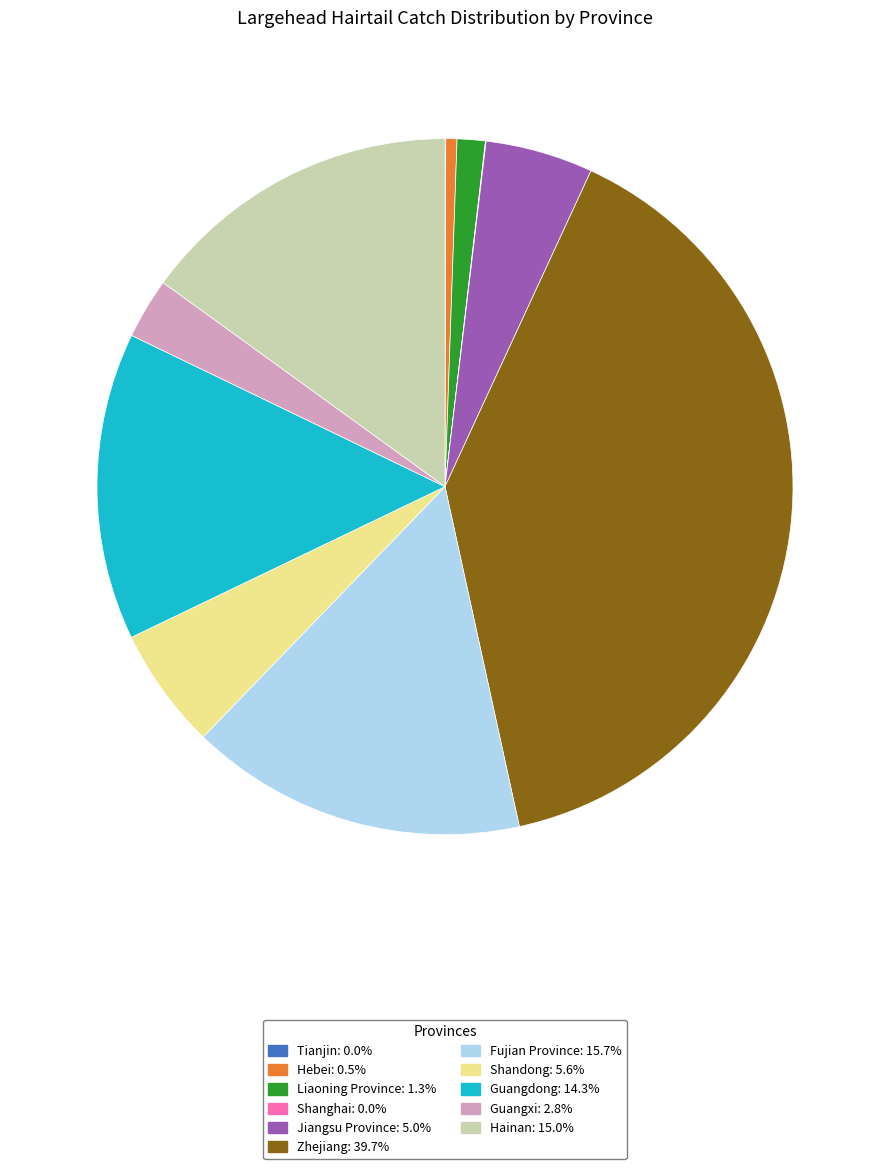

Is there any slice that represents more than half of the pie?

No